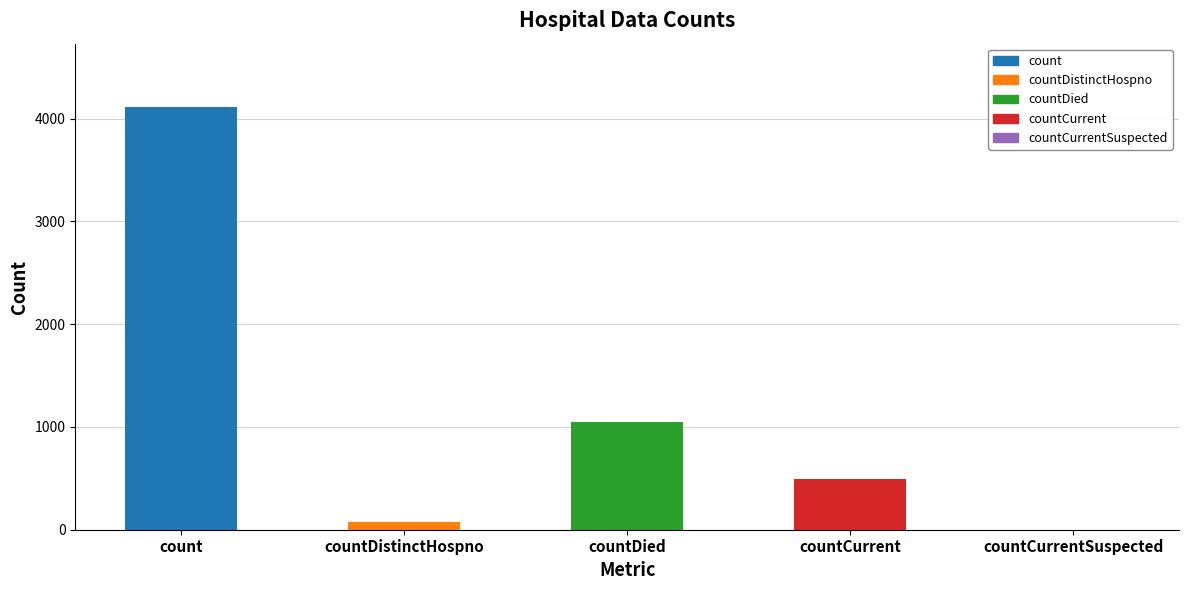

Reading left to right, what are all the values shown in this chart?

count=4112	countDistinctHospno=74	countDied=1044	countCurrent=490	countCurrentSuspected=0